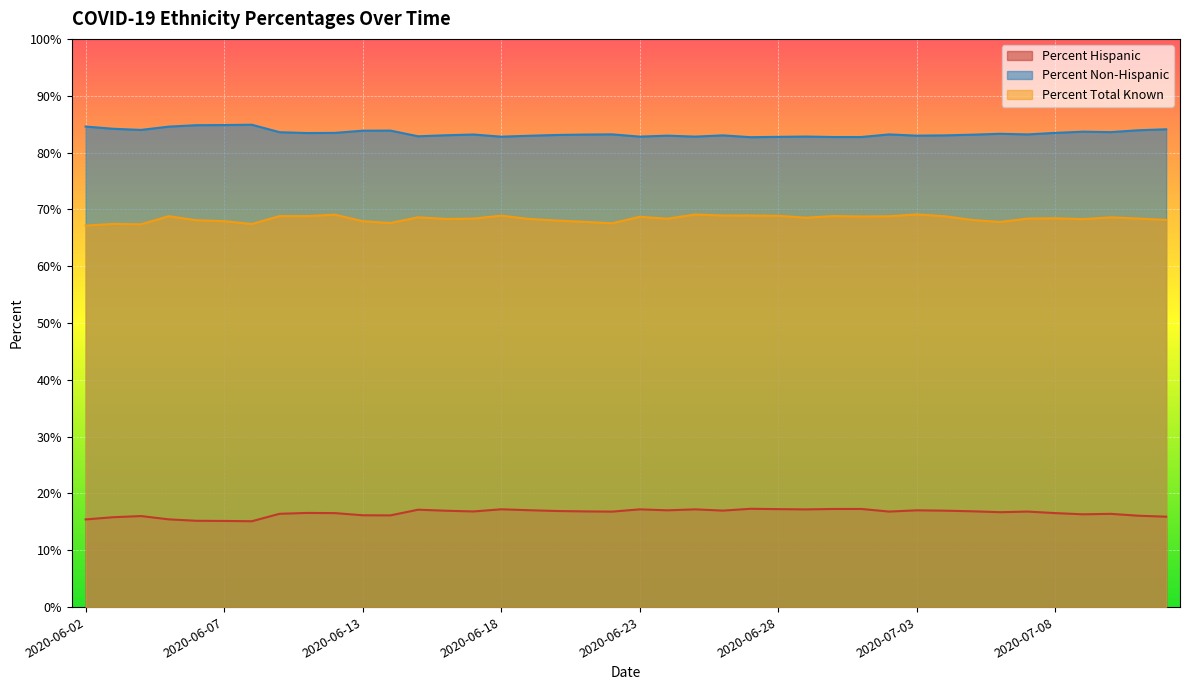

What is the label of the 14th point from the left?

2020-06-16